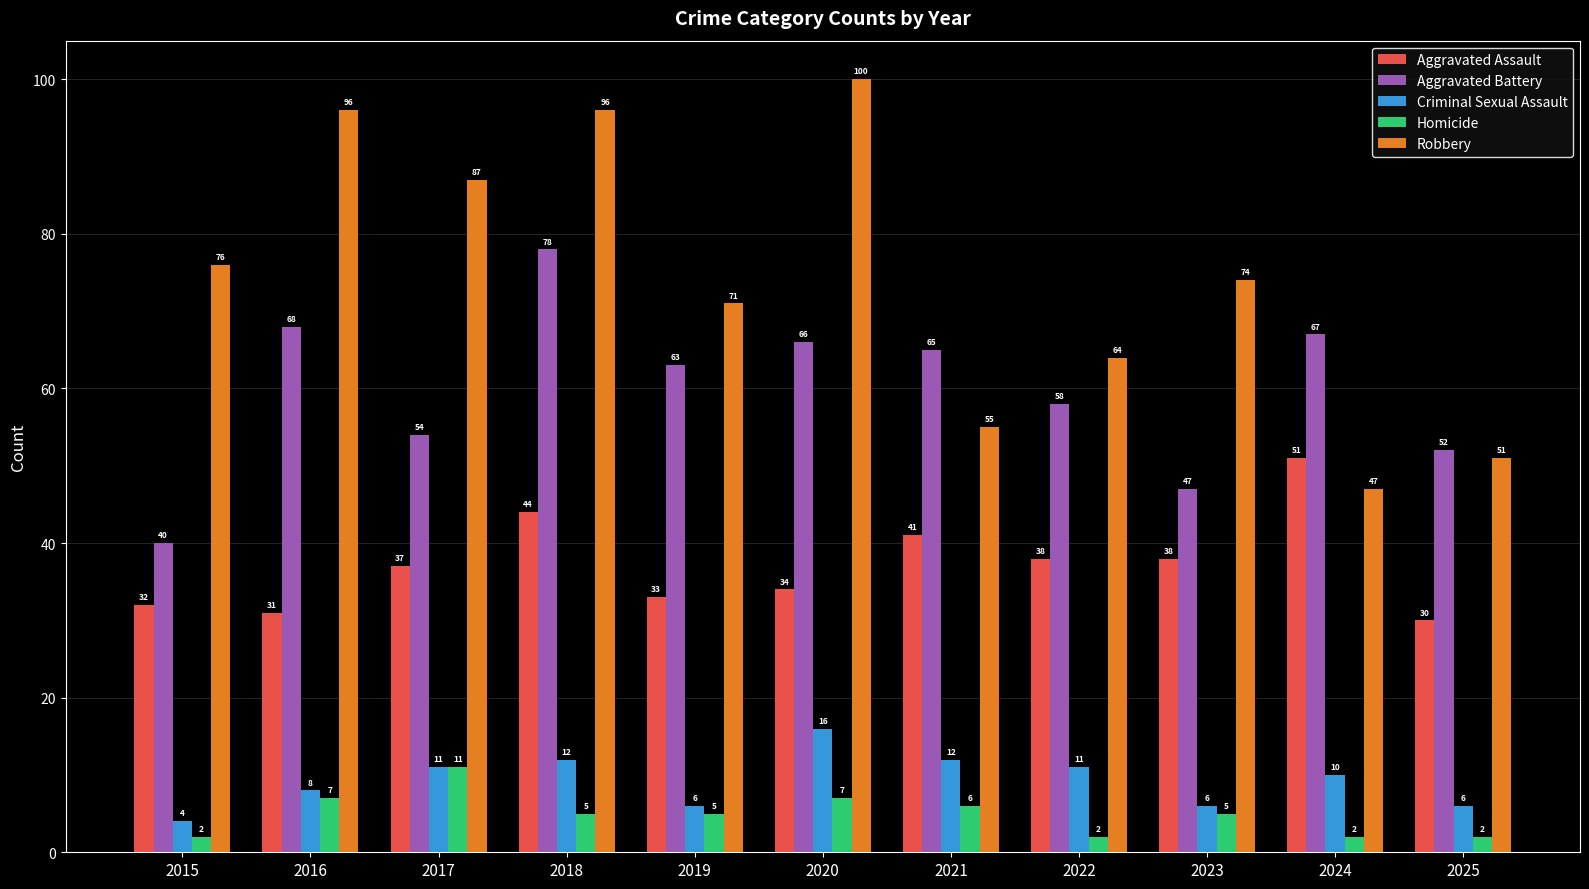

Which series has the largest range (max minus min)?

Robbery